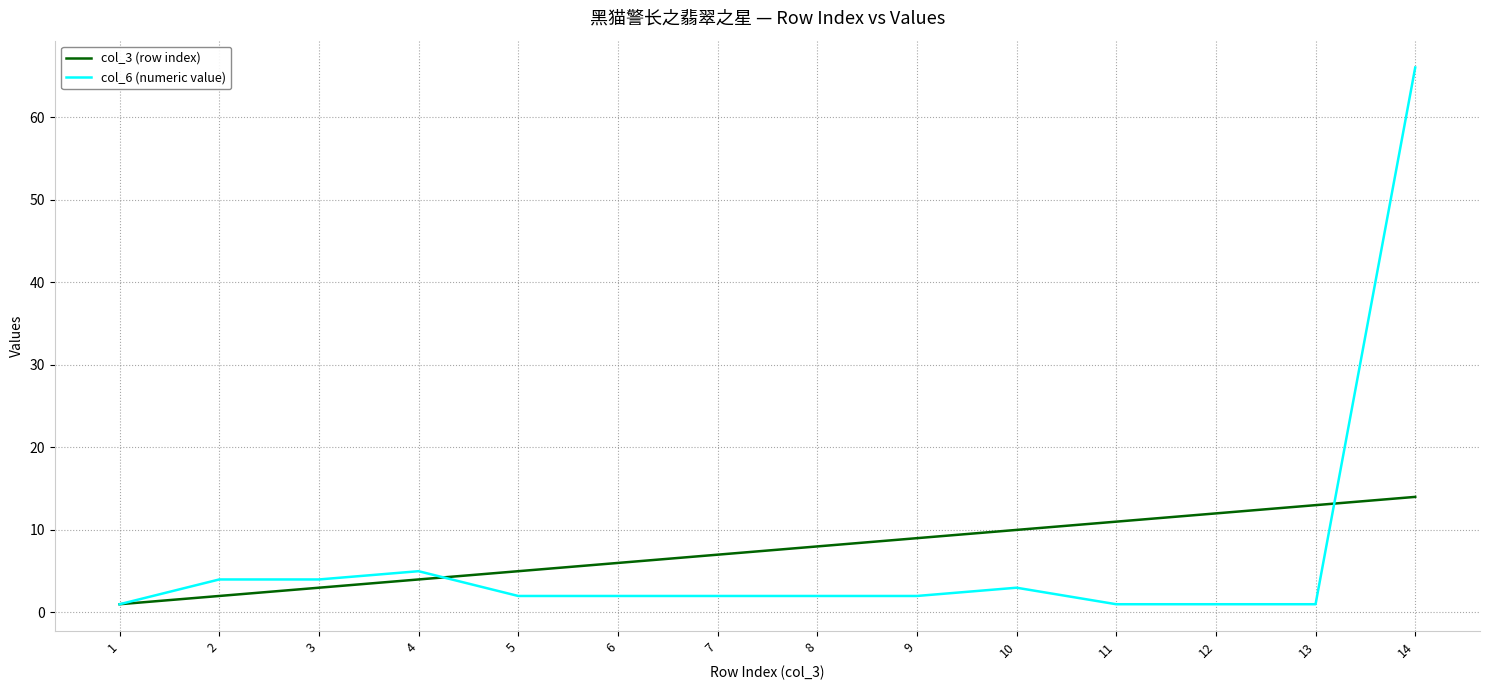

What are all the series names shown in the legend?

col_3 (row index), col_6 (numeric value)